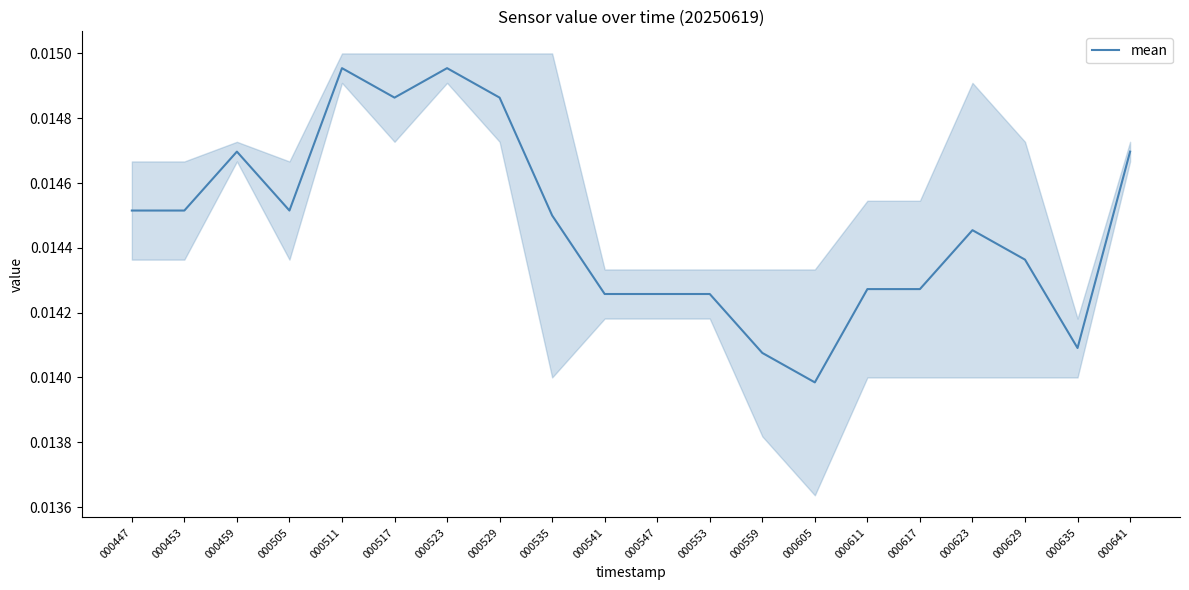

Where is mean nearest to the value 0?

000605